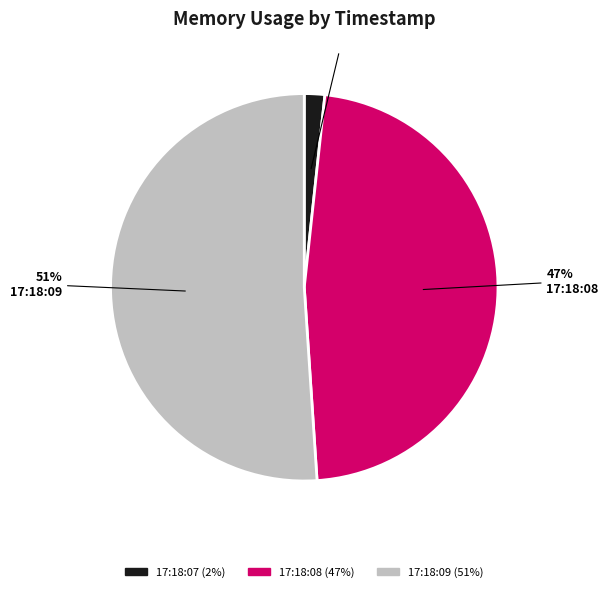

Combined, do 17:18:08 and 17:18:07 account for over 50%?

No